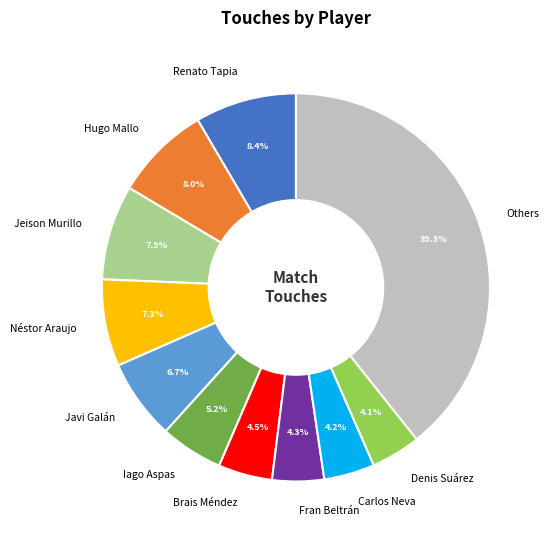

Which slice is the largest?

Others